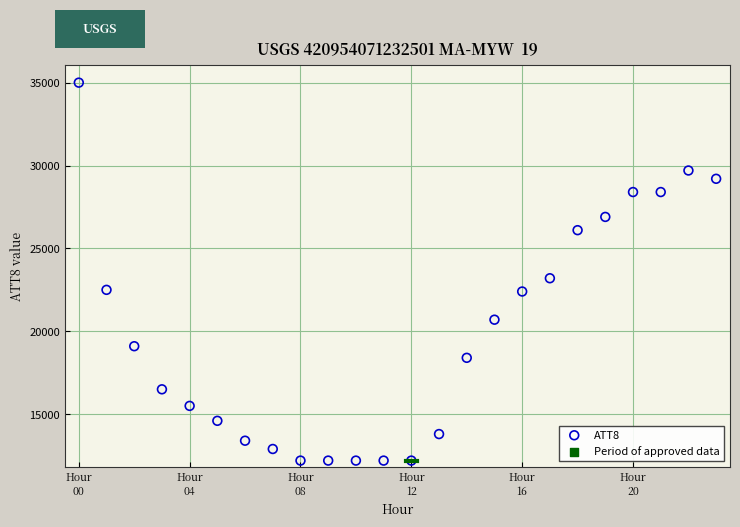

What Y value in the scatter plot is closest to 23600?

23200